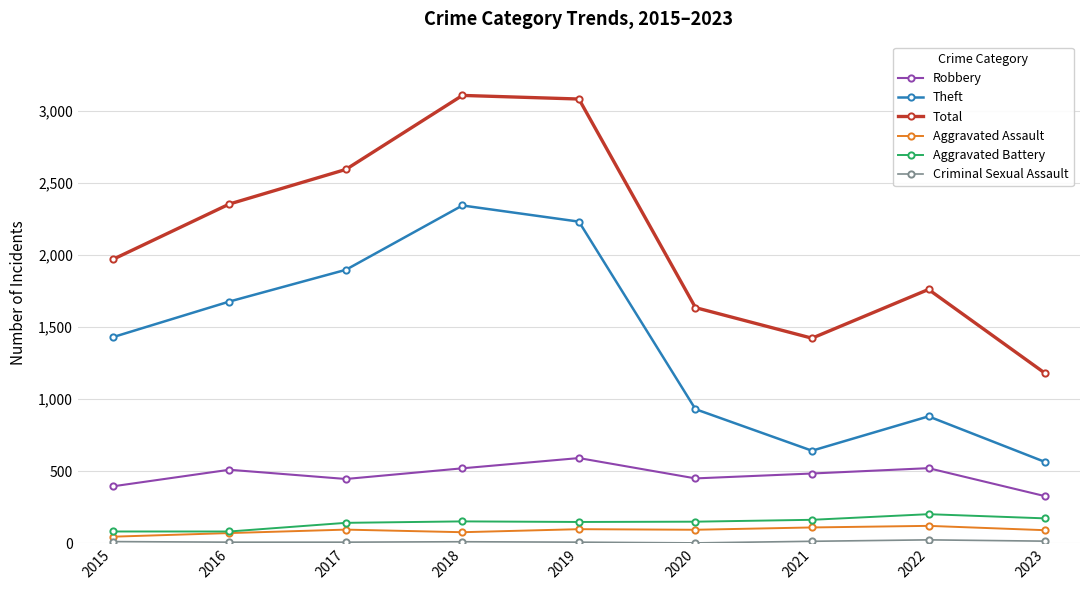

Does the chart have visible grid lines?

Yes